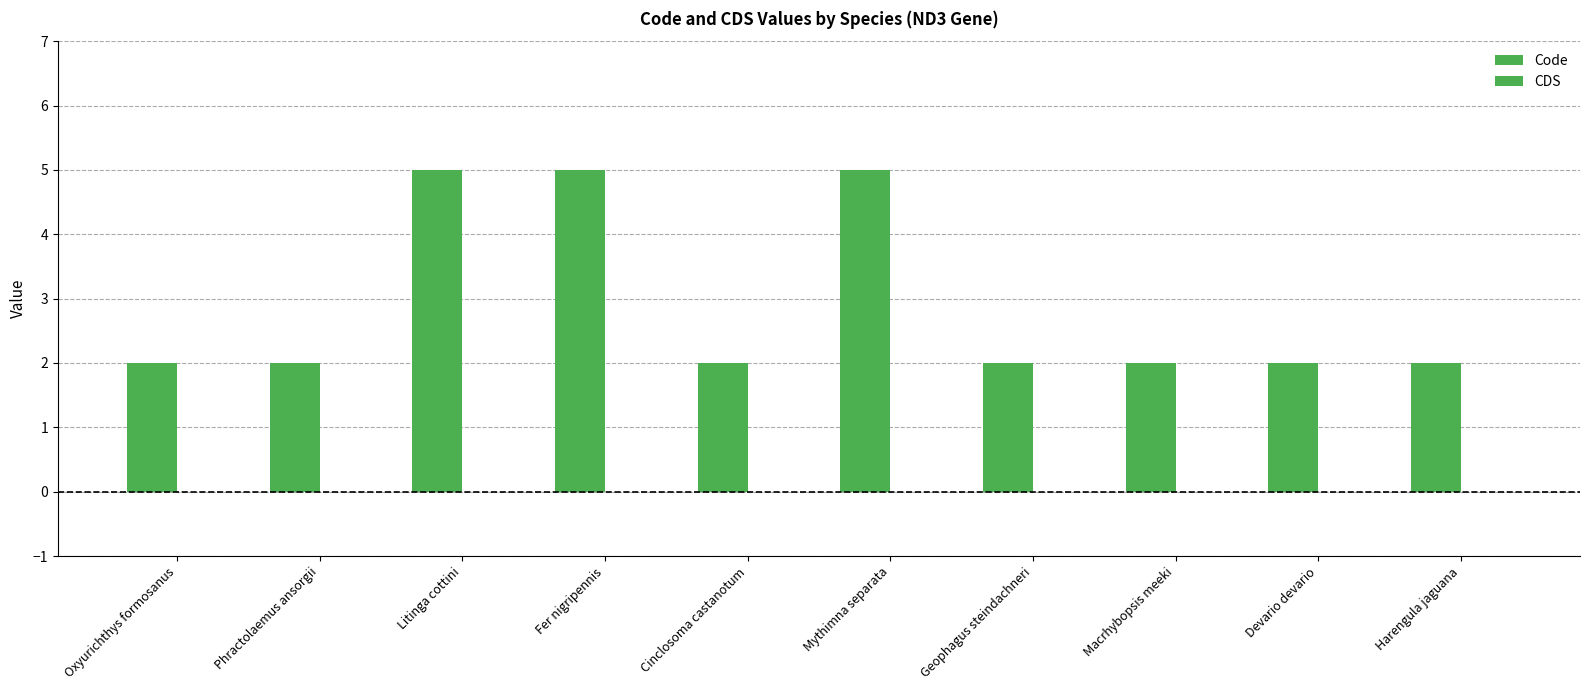

How many distinct data groups are displayed?

1